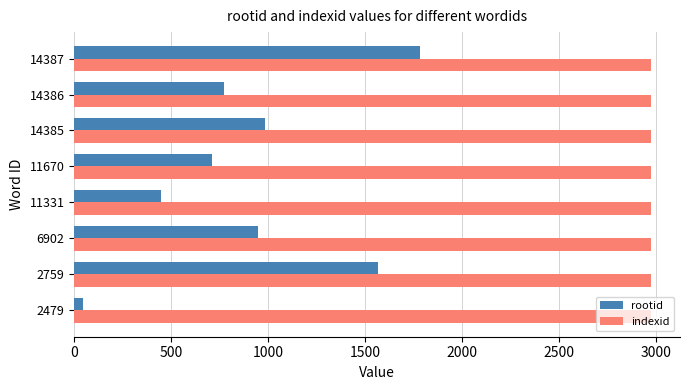

Which series has the largest total across all categories?

indexid